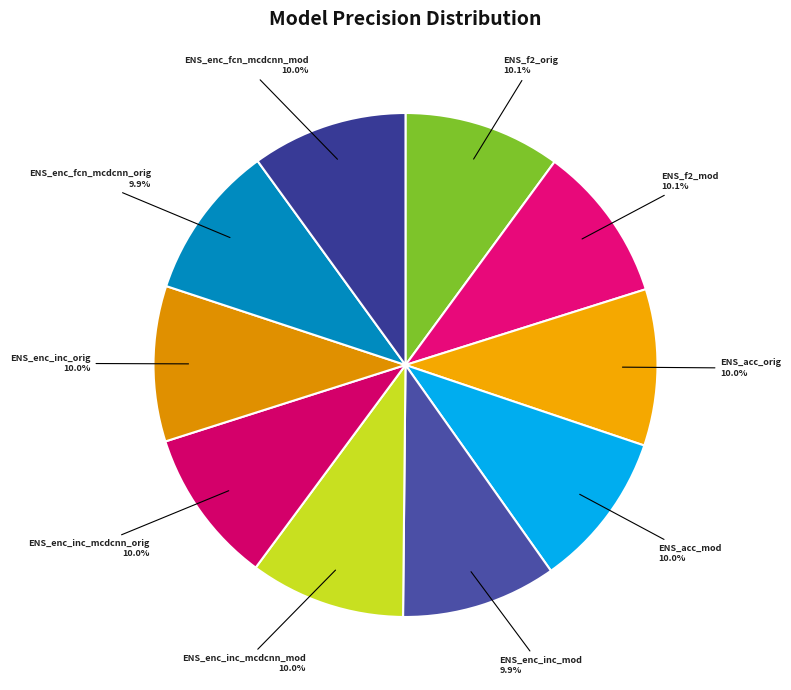

Is there any slice that represents more than half of the pie?

No